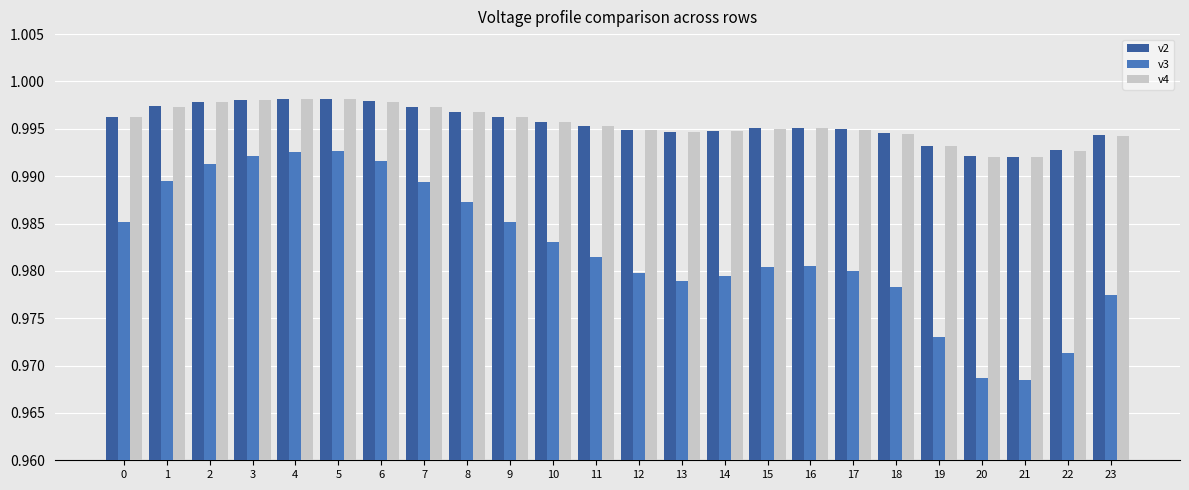

Which series has the widest spread of values?

v3